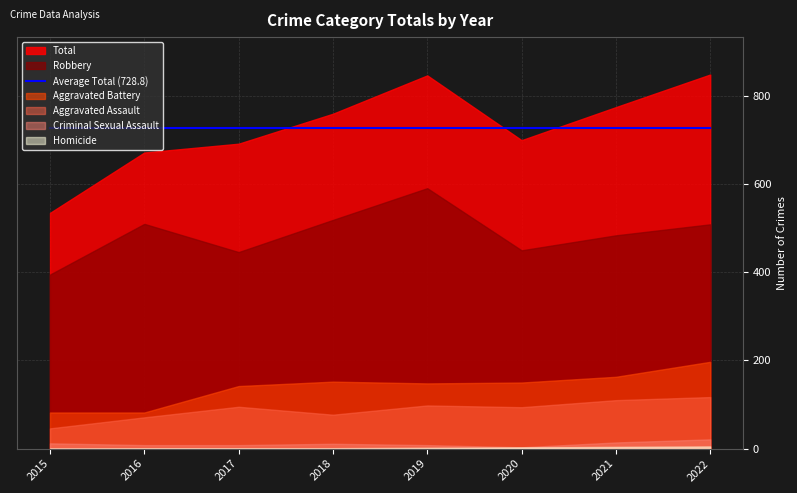

How many interior local peaks does the Criminal Sexual Assault series have?

1